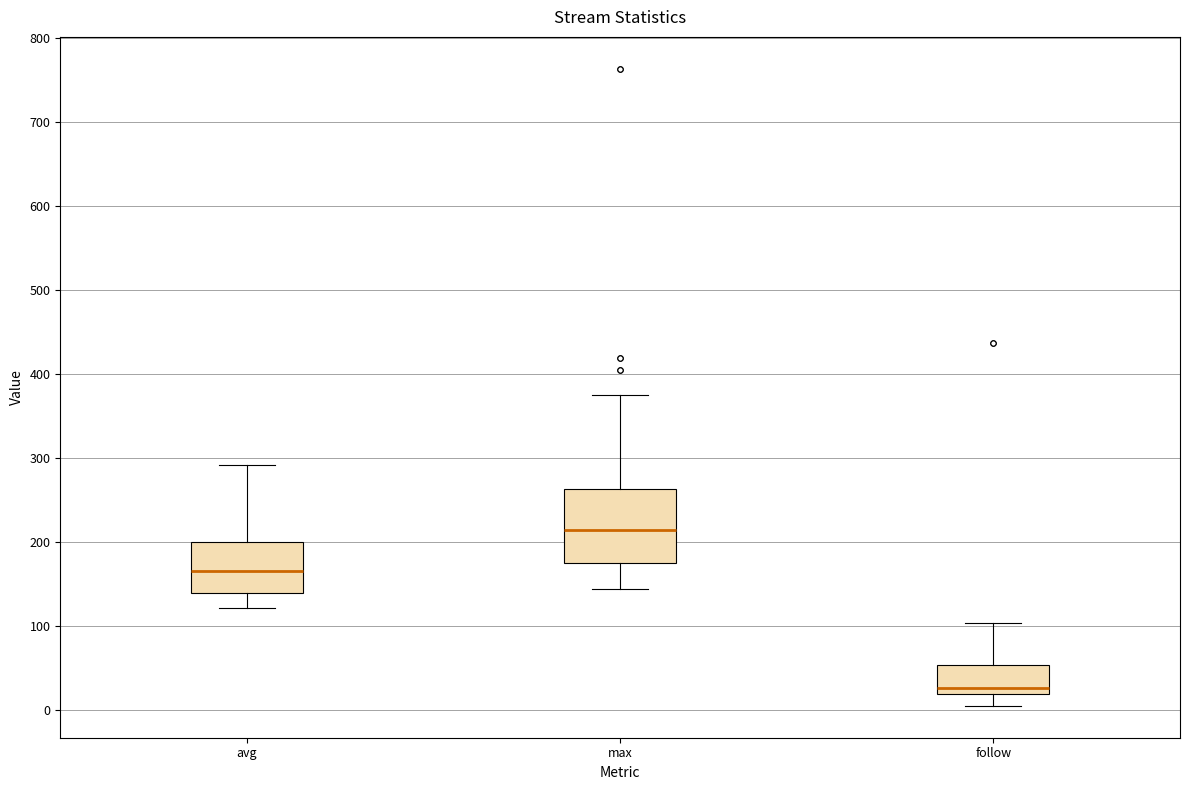

Reading left to right, transcribe this box plot: for each box, give where its median line is, the range the box spans, and where its two whiskers end, as read against the y-axis. The values are not printed on the chart, so give them approximately, as read against the axis.

avg: median 170, box 140 to 200, whiskers 120 to 290
max: median 210, box 180 to 260, whiskers 140 to 380
follow: median 30, box 20 to 50, whiskers 10 to 100